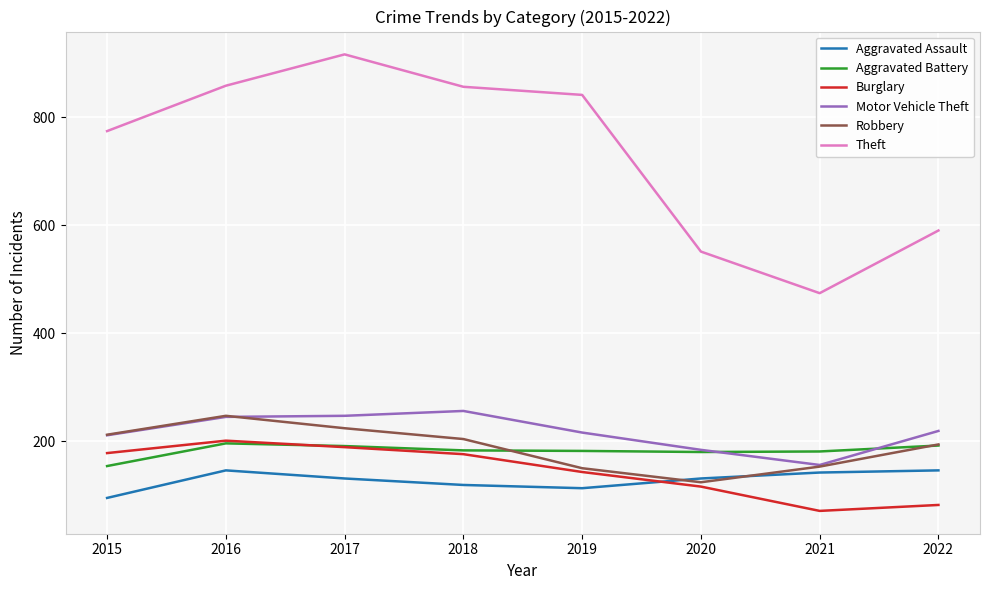

What is the difference between the Burglary values at 2016 and 2022?

119